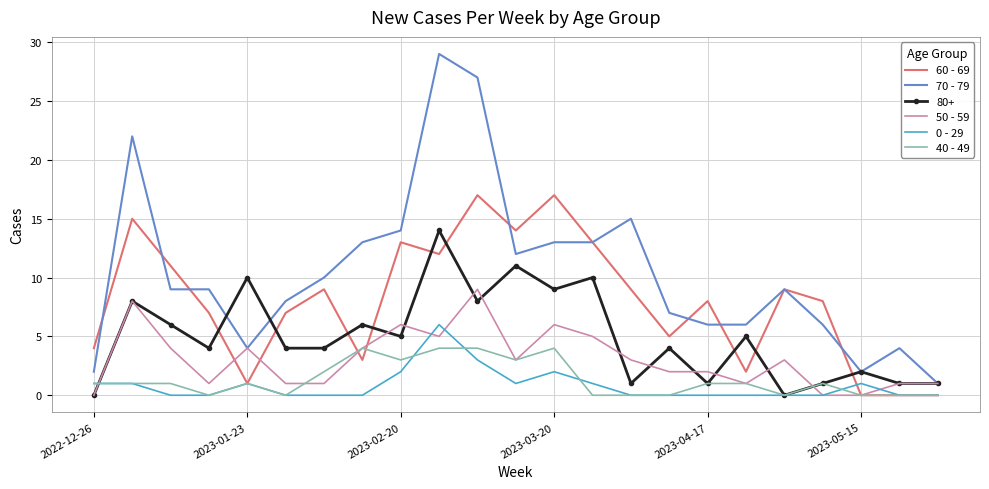

True or false: 60 - 69 has more than 0 interior local peaks.

True